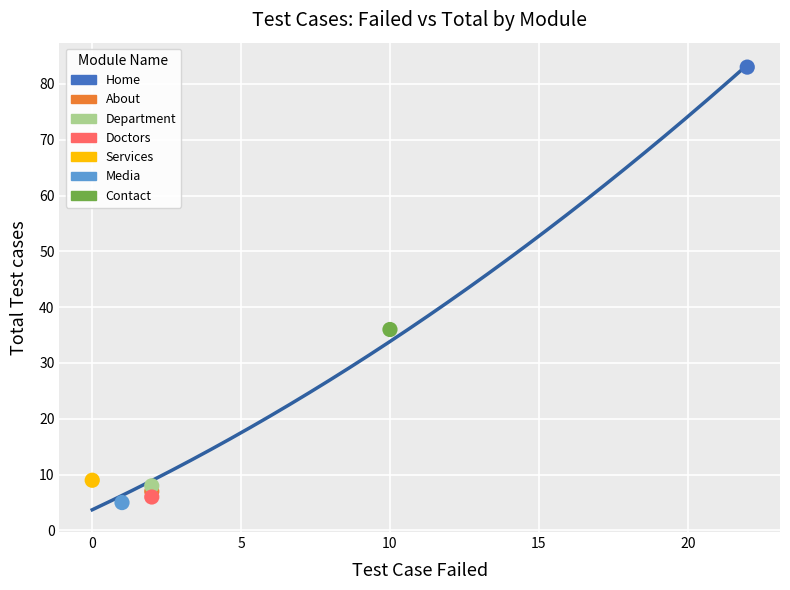

What are all the series names shown in the legend?

Home, About, Department, Doctors, Services, Media, Contact